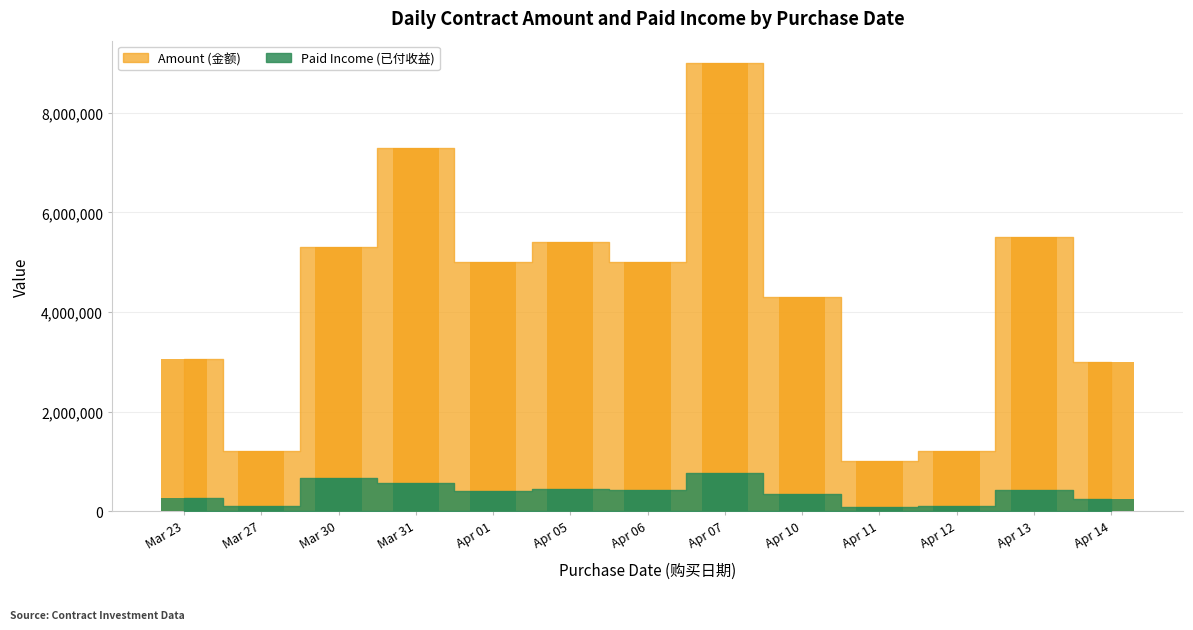

What is the difference between the Paid Income (已付收益) values at Apr 06 and Mar 31?

130000.0